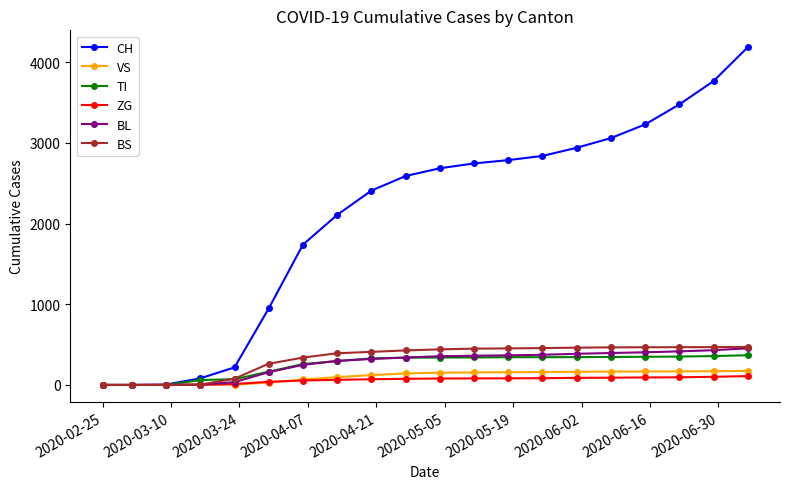

Which series has the widest spread of values?

CH